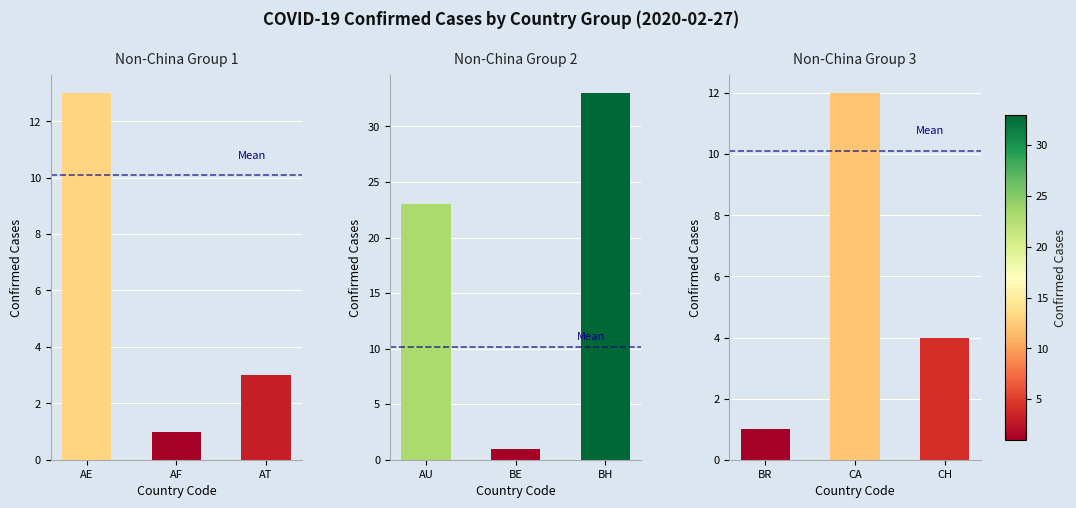

At which label is Non-China Group 1 closest to 7?

AT